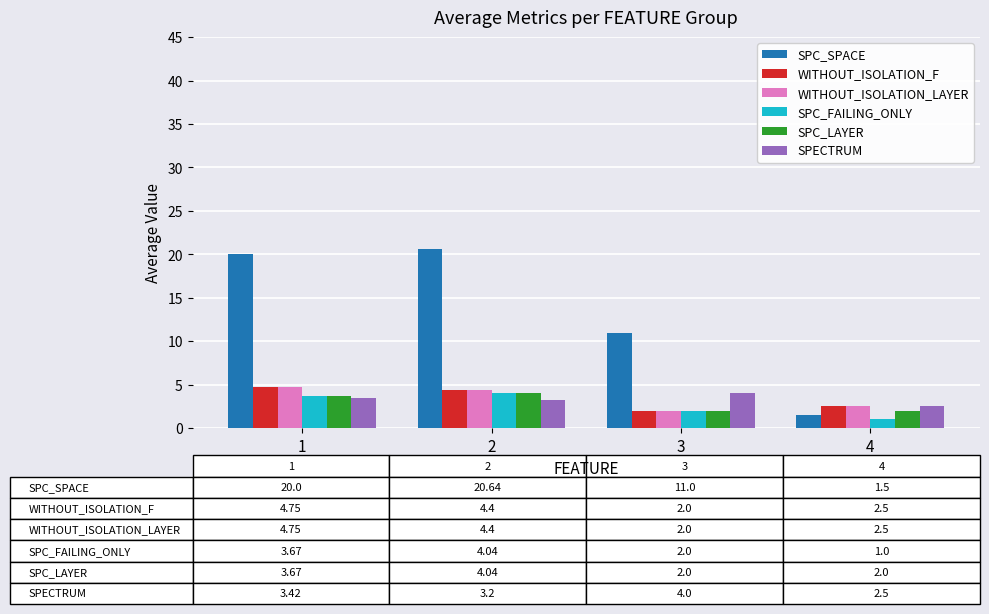

What is the difference between the WITHOUT_ISOLATION_LAYER values at 3 and 4?

0.5